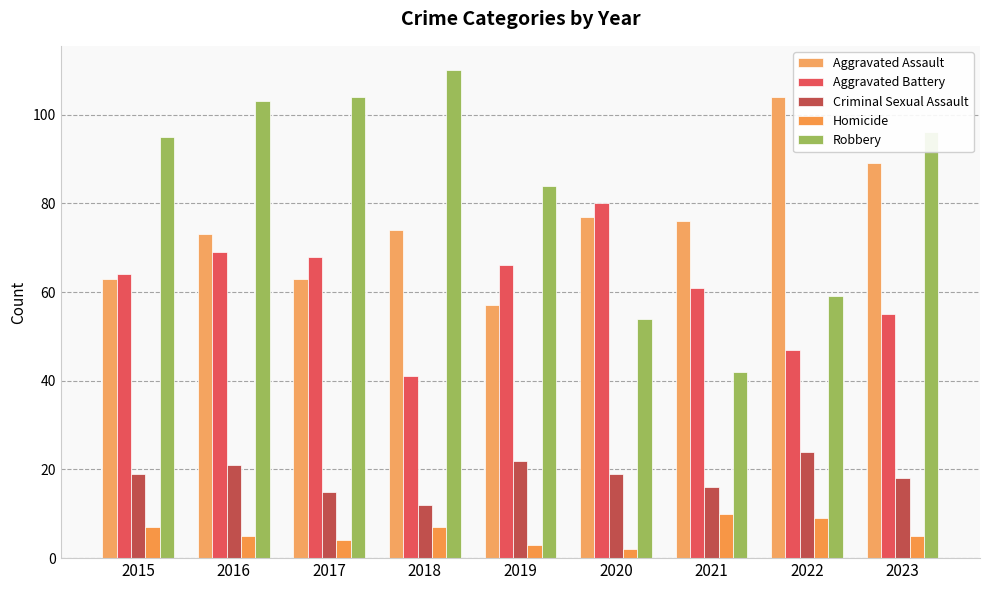

The value of Aggravated Assault at 2017 is 96. True or false?

False